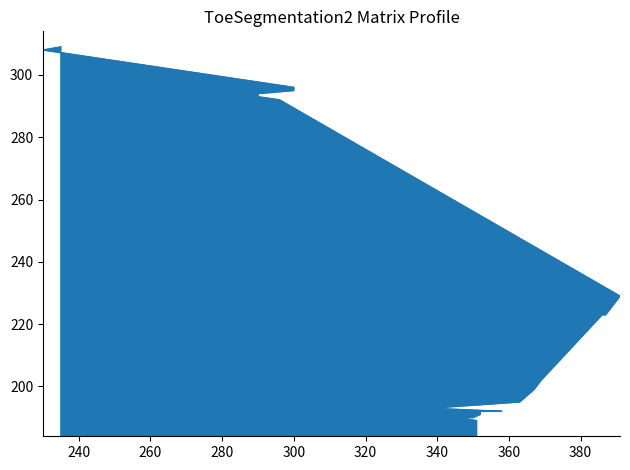

The chart shows a value of 75 at 386. True or false?

False